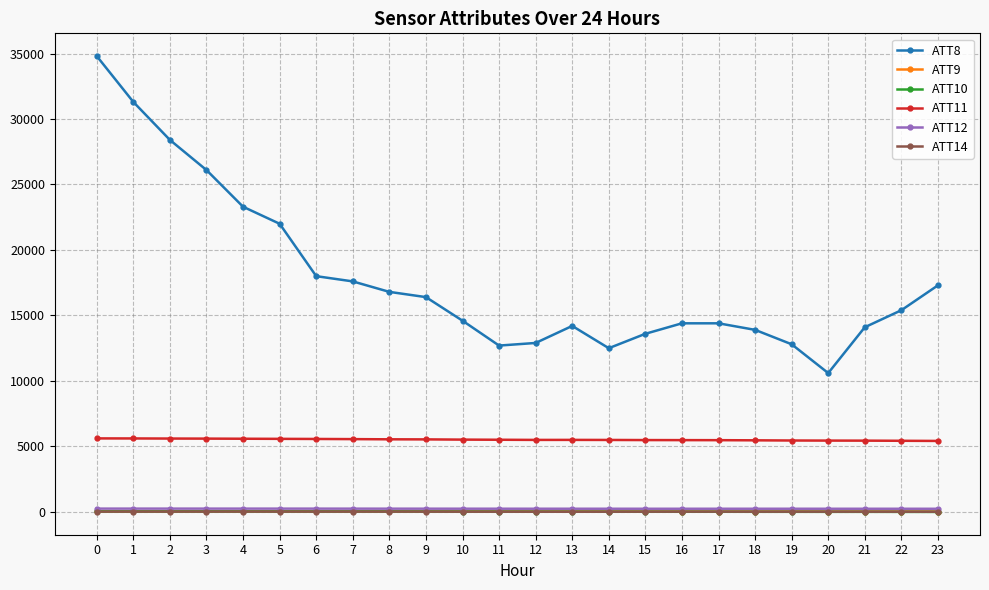

What is the minimum value for ATT9?

29.3